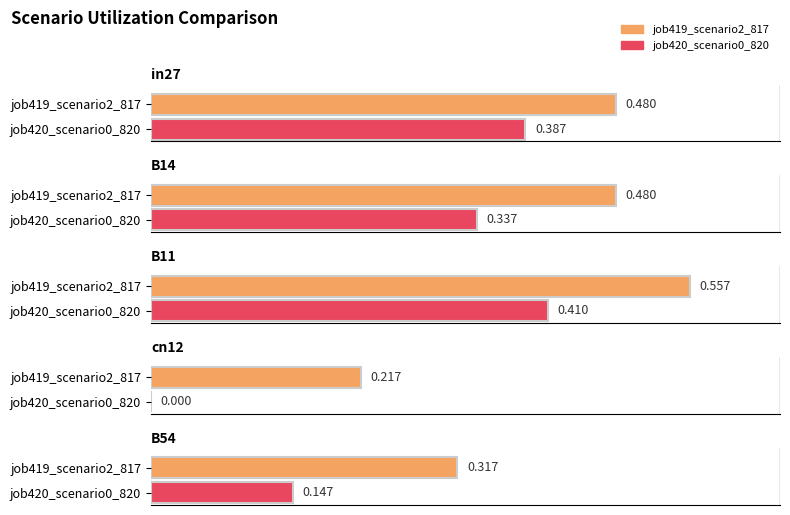

Which series has the largest range (max minus min)?

job420_scenario0_820